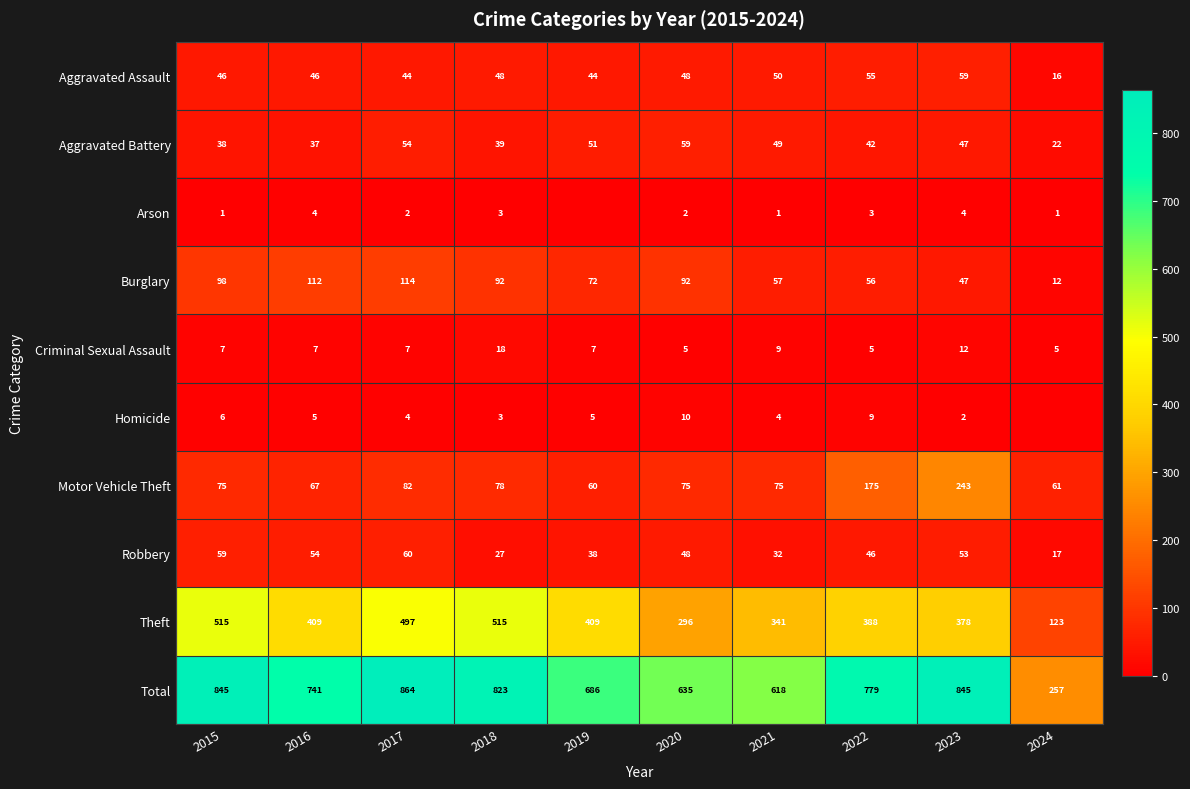

At how many categories does at least one series exceed 191?

10